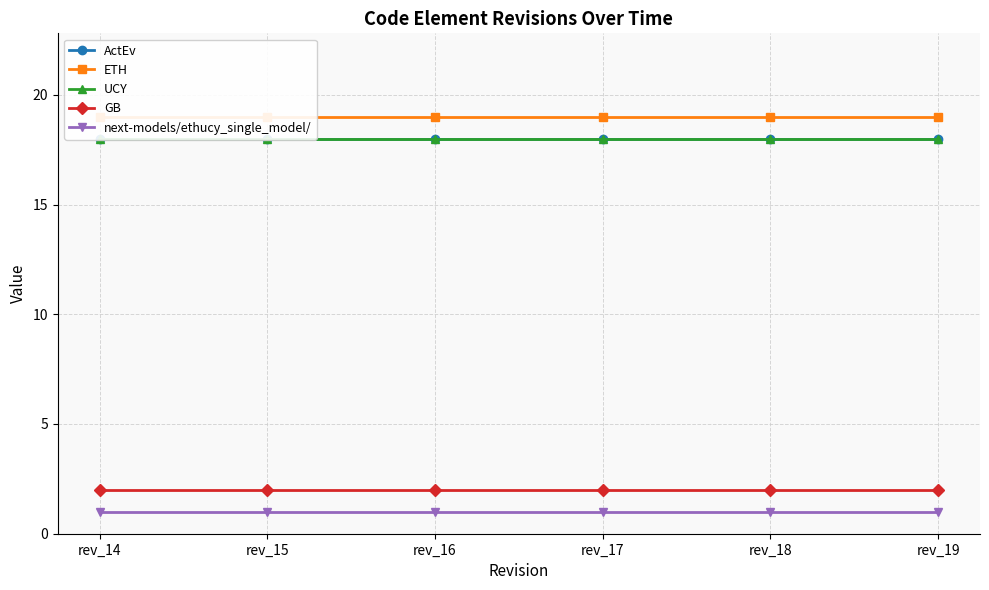

What is the total value across all series at rev_18?

58